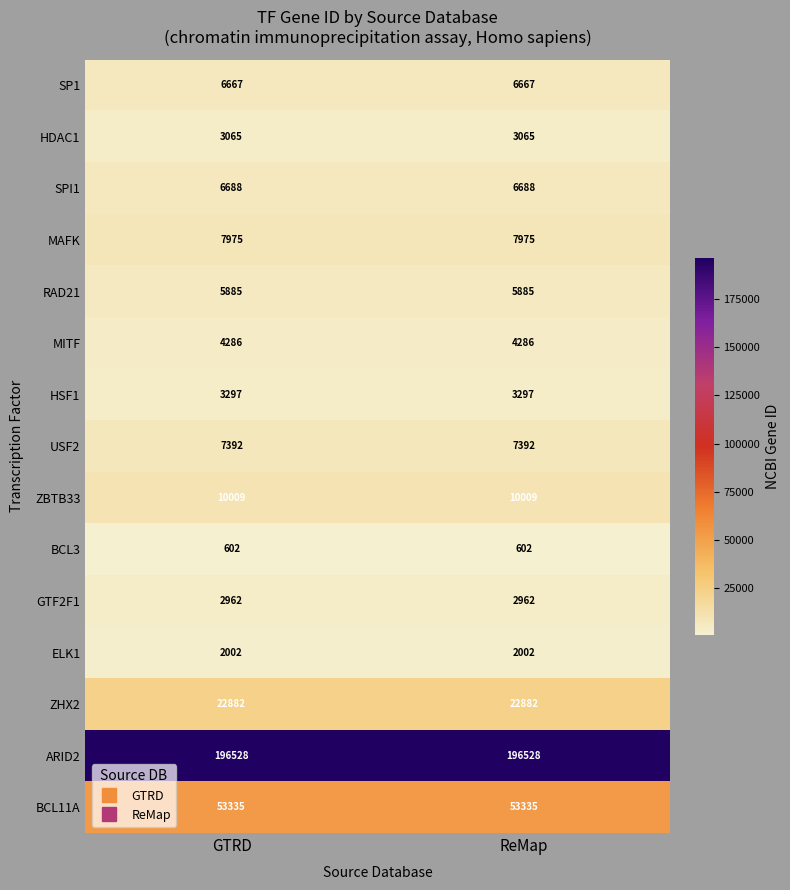

What is the minimum value shown in the chart?

602